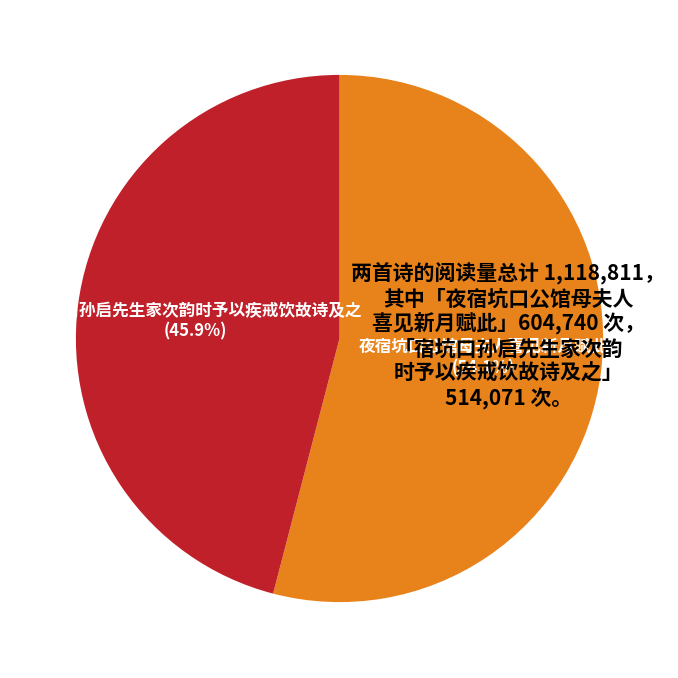

Count the number of slices in the pie.

2